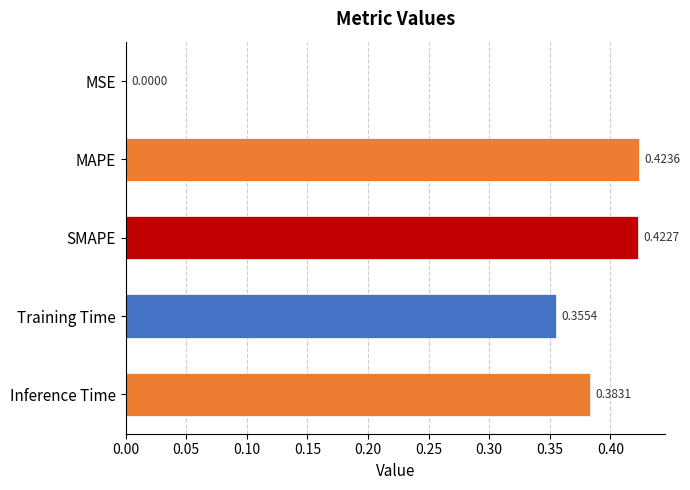

What is the sum of all values?

1.6